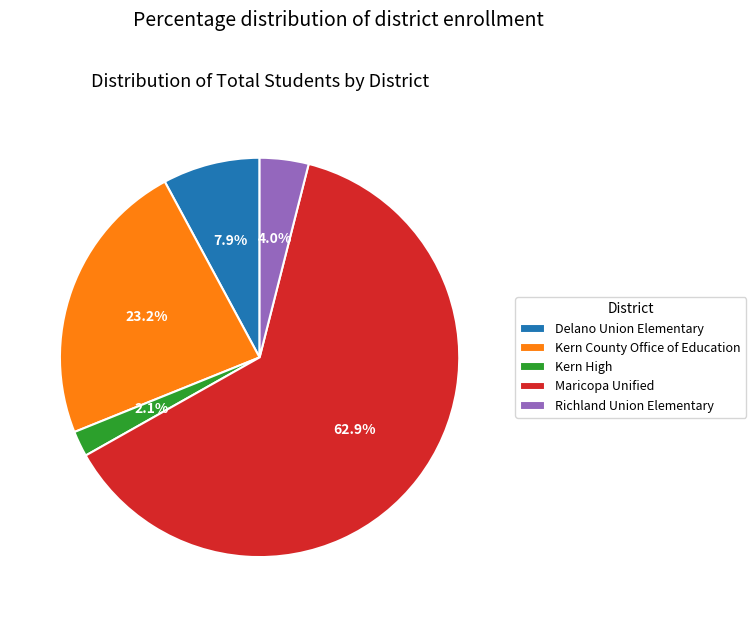

Is Kern County Office of Education the majority of the pie?

No